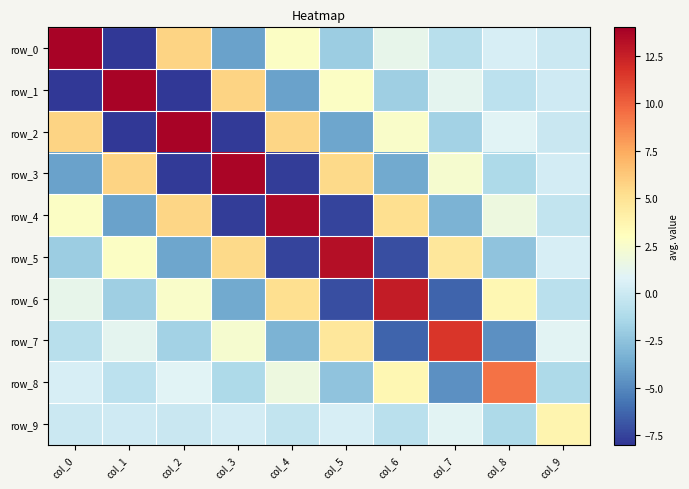

What is the minimum value for row_8?

-4.7